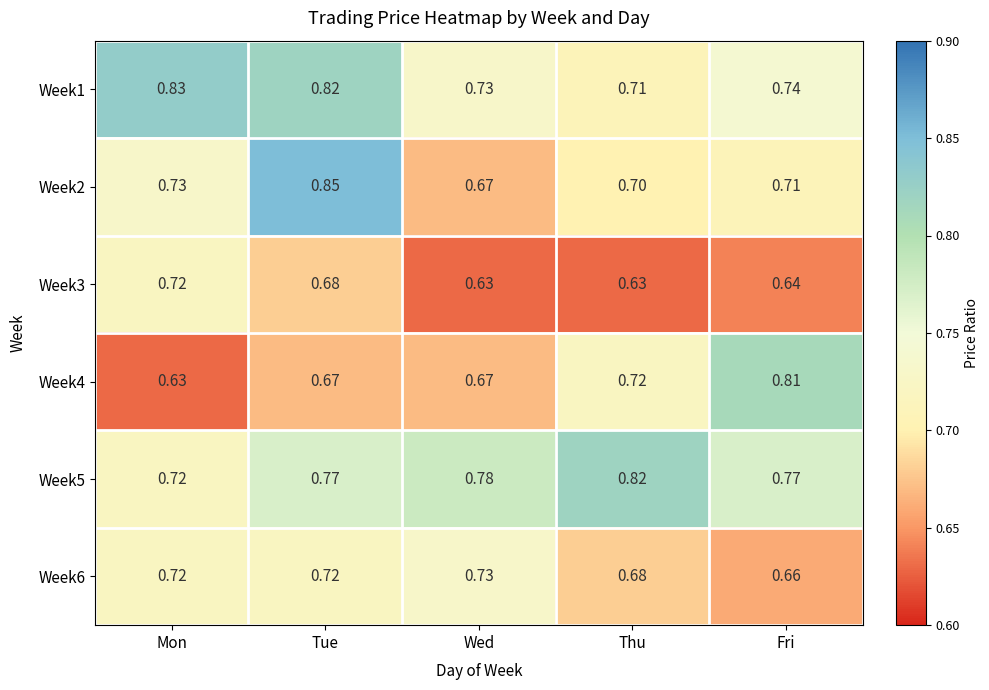

Is the value of Week3 at Thu greater than the value of Week4 at Thu?

No